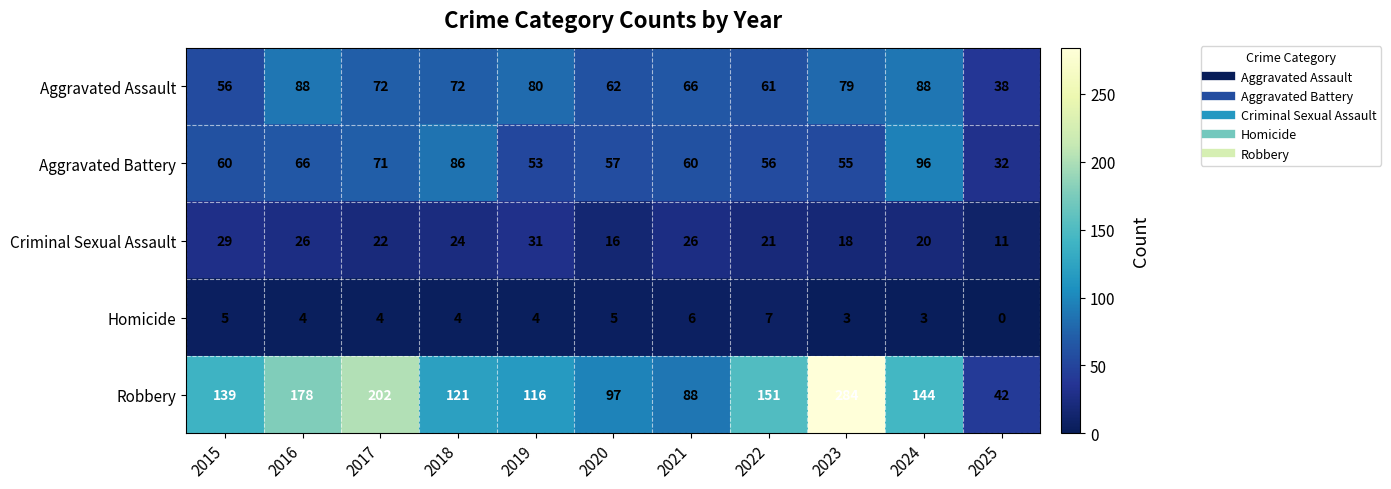

Rank the series at 2020 from highest to lowest value.

Robbery, Aggravated Assault, Aggravated Battery, Criminal Sexual Assault, Homicide